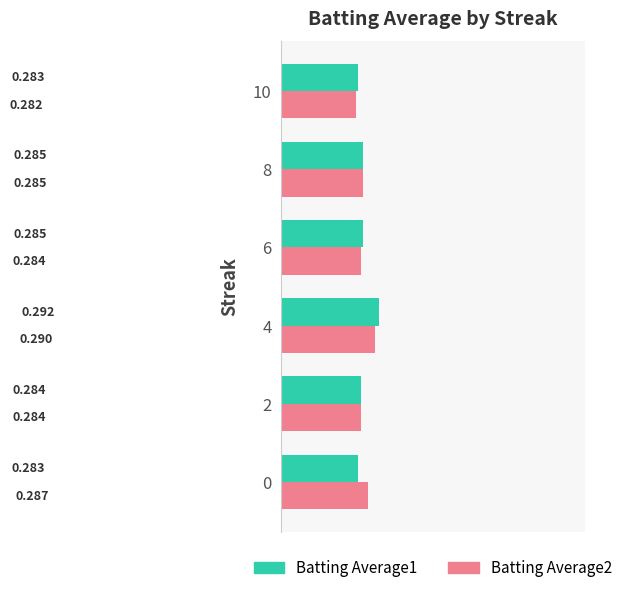

Is the value of Batting Average1 at 0 greater than the value of Batting Average2 at 8?

No